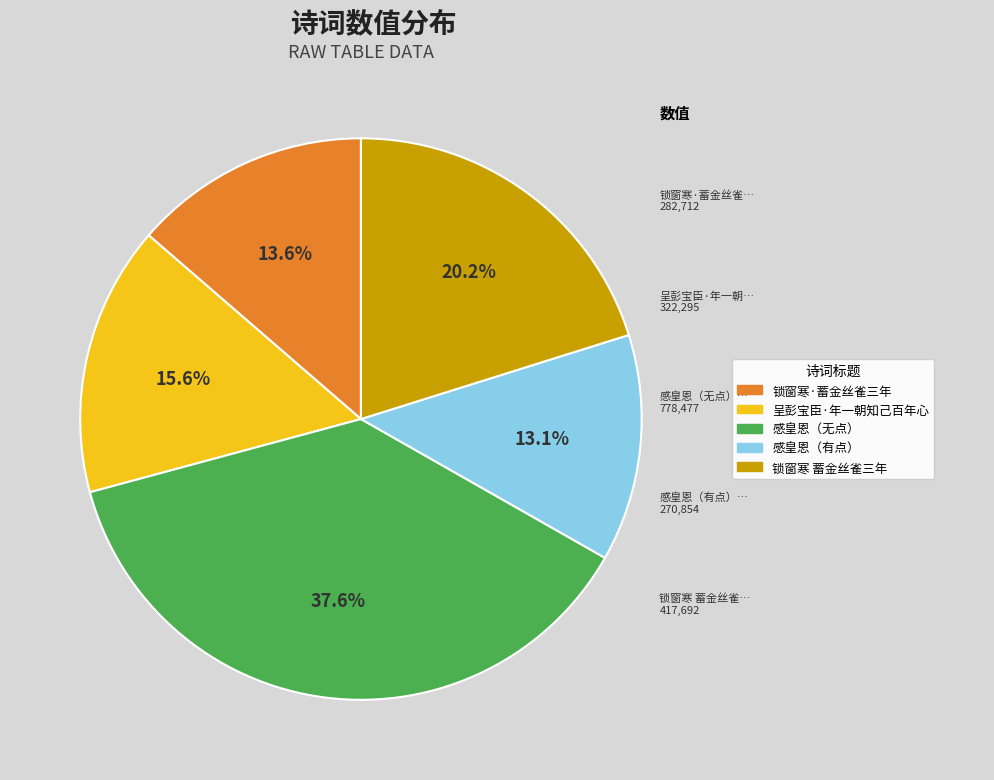

To the nearest percent, what is the difference between the largest and smallest slice percentages?

24%